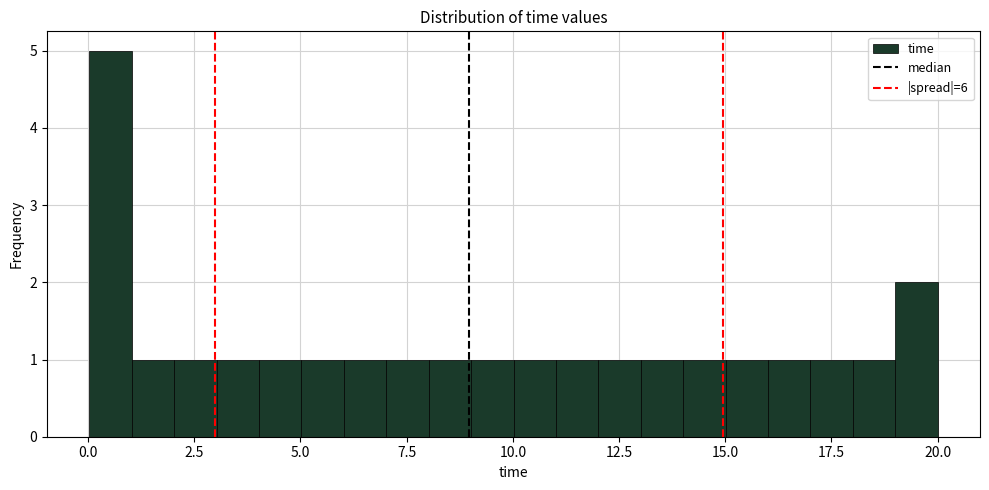

Read against the x-axis, roughly where is the centre of the tallest bar?

0.5